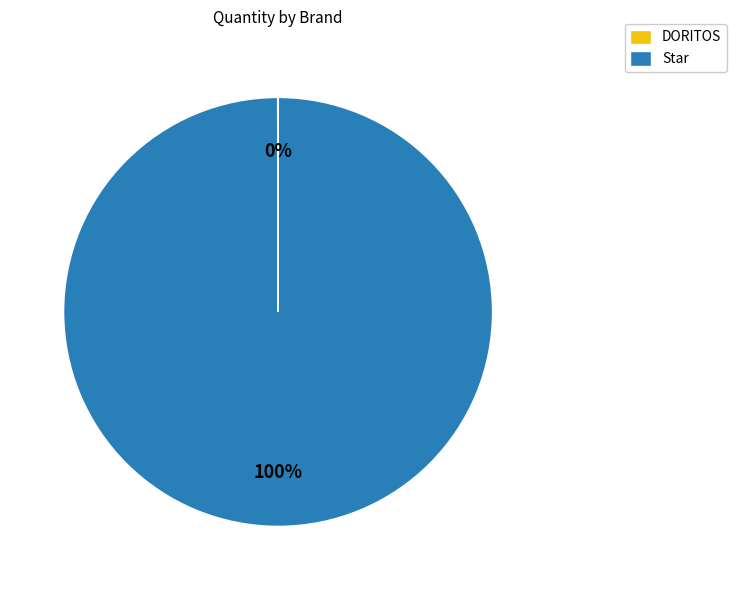

Does any single category account for the majority?

Yes